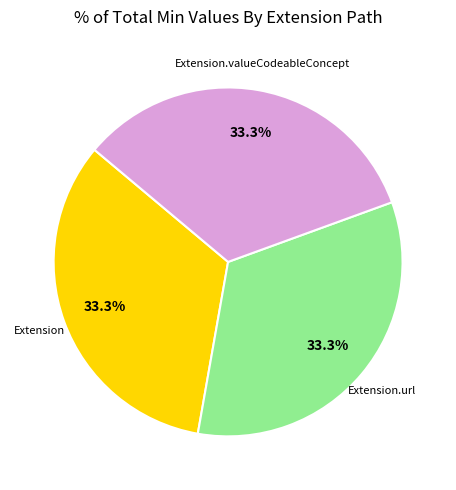

Is there any slice that represents more than half of the pie?

No